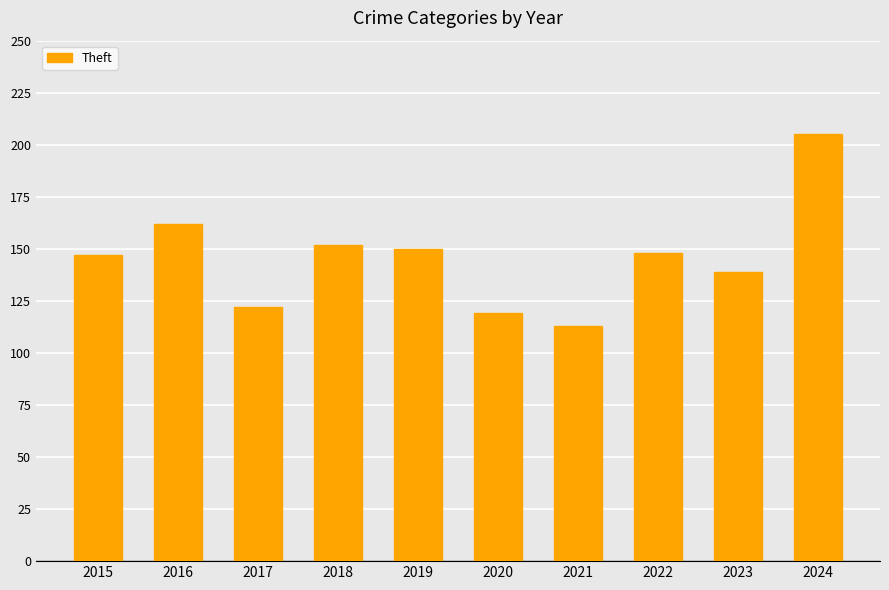

What is the value of the 2nd bar from the left?

162